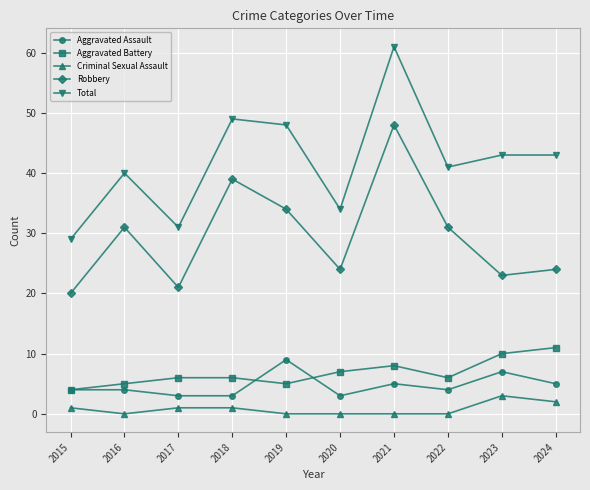

At which category does Robbery reach its first local valley?

2017